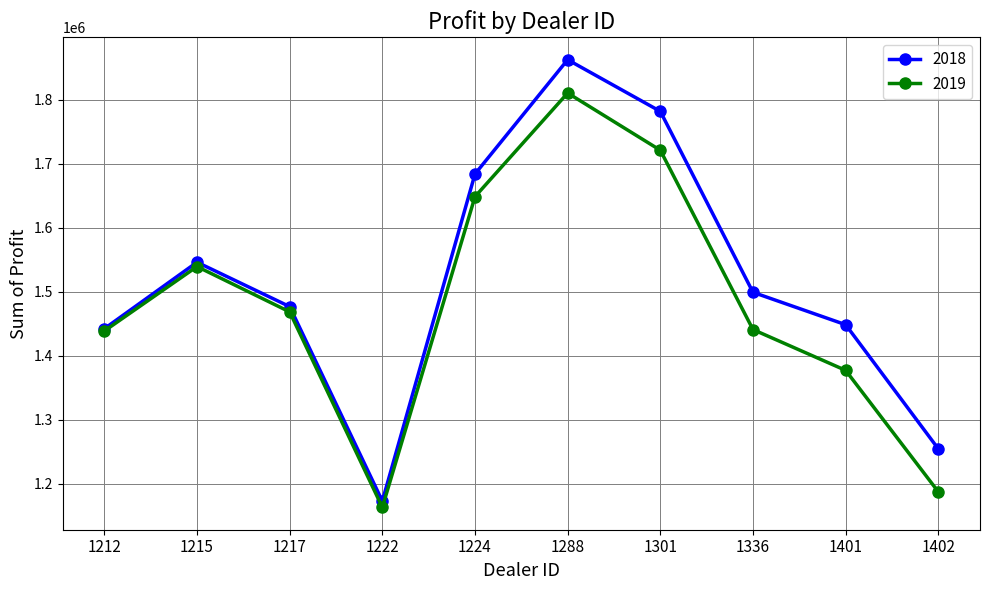

Is it true that 2019 equals 1438925.0 at 1212?

True